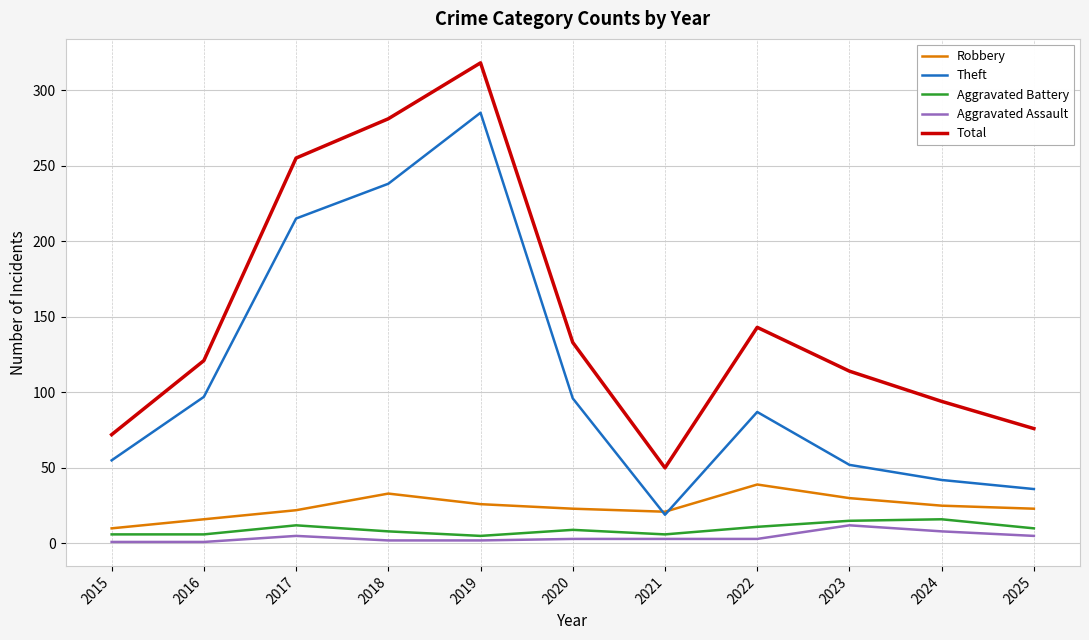

The Theft series shows 64 at 2024. True or false?

False